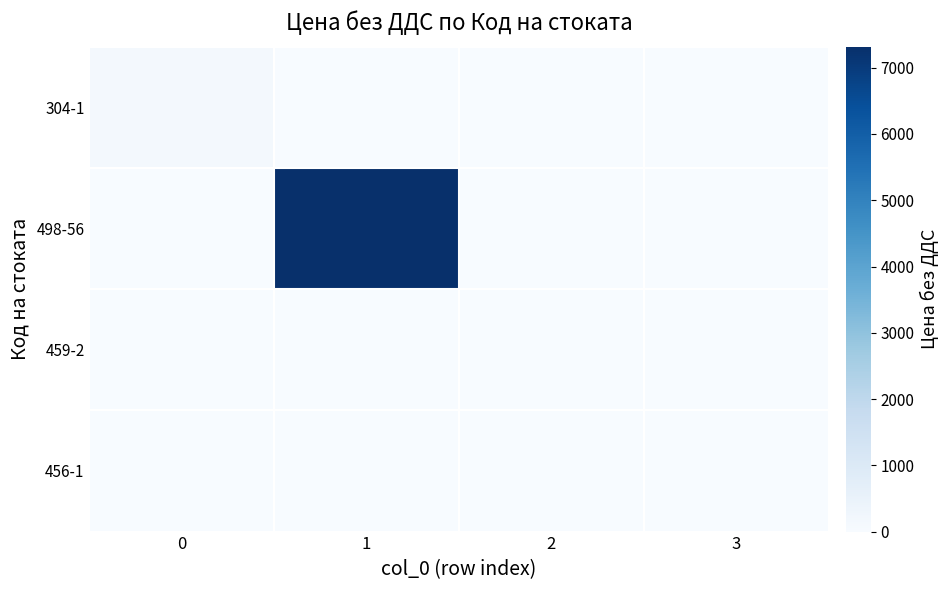

What is the total value across all series at 1?

7320.0